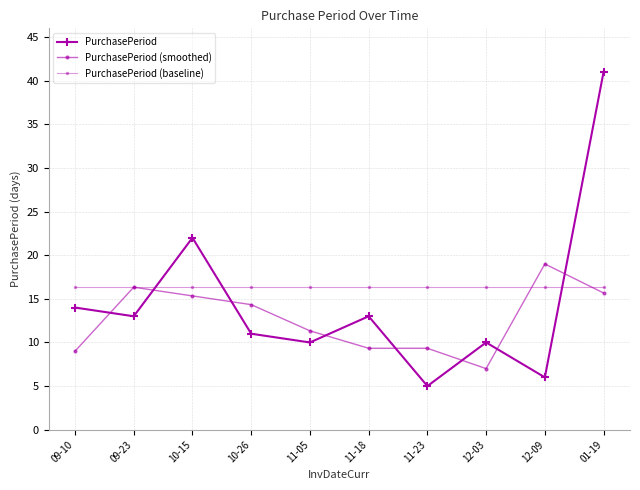

List the series in order of their overall mean, highest first.

PurchasePeriod (baseline), PurchasePeriod, PurchasePeriod (smoothed)